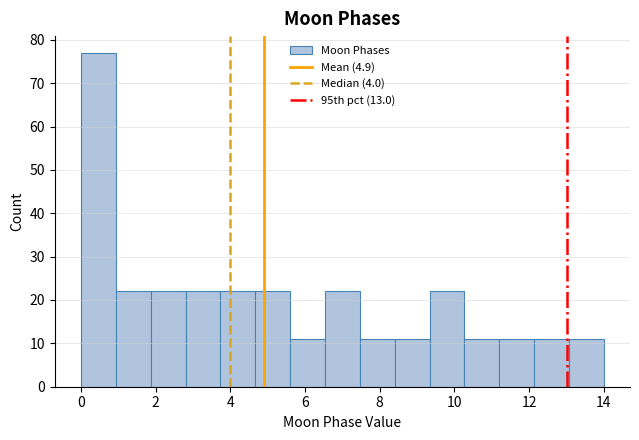

Reading left to right, transcribe this chart: for each bar, give the range it covers on the x-axis and its height. Neither the bar edges nor the heights are printed on the chart, so give them approximately, as read against the axes.

0.0 to 1.0: 77
1.0 to 1.8: 22
1.8 to 2.8: 22
2.8 to 3.8: 22
3.8 to 4.6: 22
4.6 to 5.6: 22
5.6 to 6.6: 11
6.6 to 7.4: 22
7.4 to 8.4: 11
8.4 to 9.4: 11
9.4 to 10.2: 22
10.2 to 11.2: 11
11.2 to 12.2: 11
12.2 to 13.0: 11
13.0 to 14.0: 11